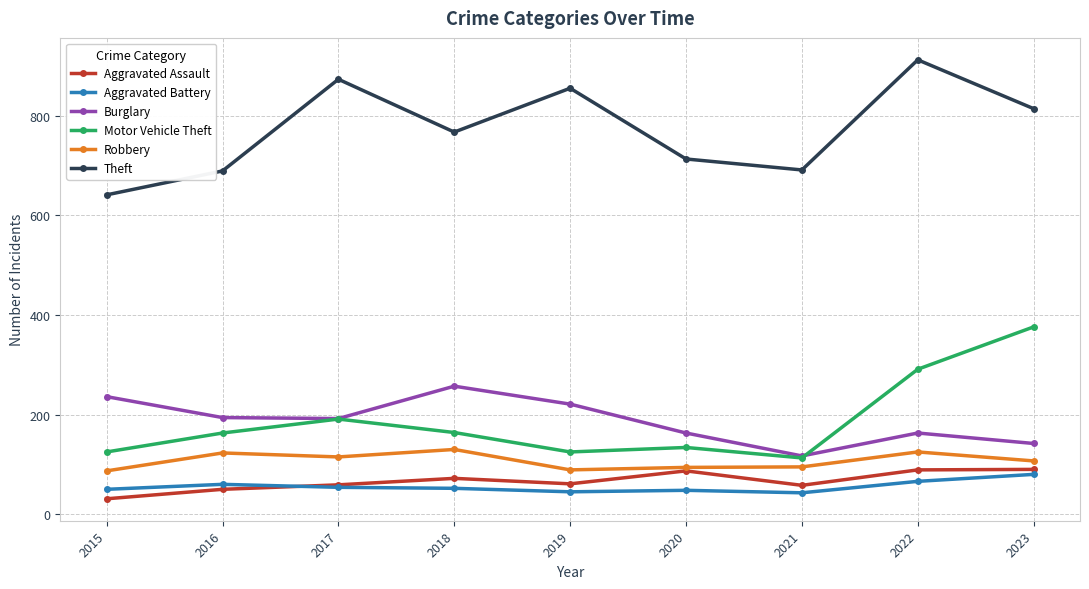

True or false: Aggravated Assault has a value of 30 at 2023.

False